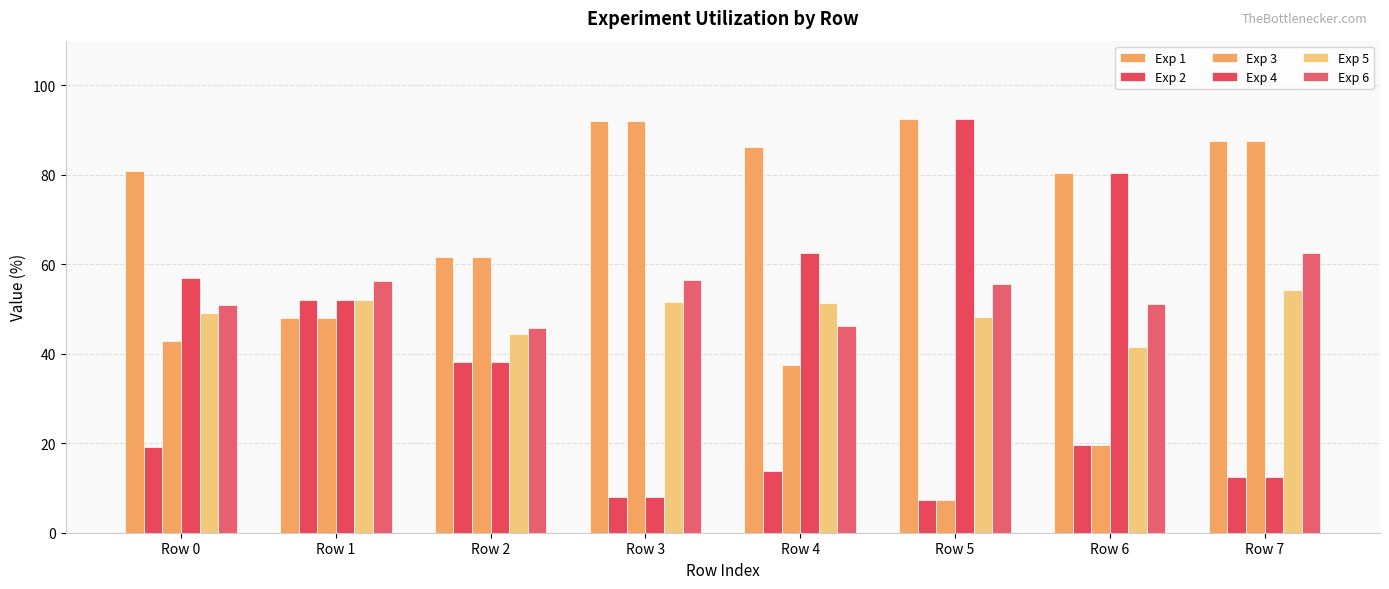

How many bars are there in each group?

6